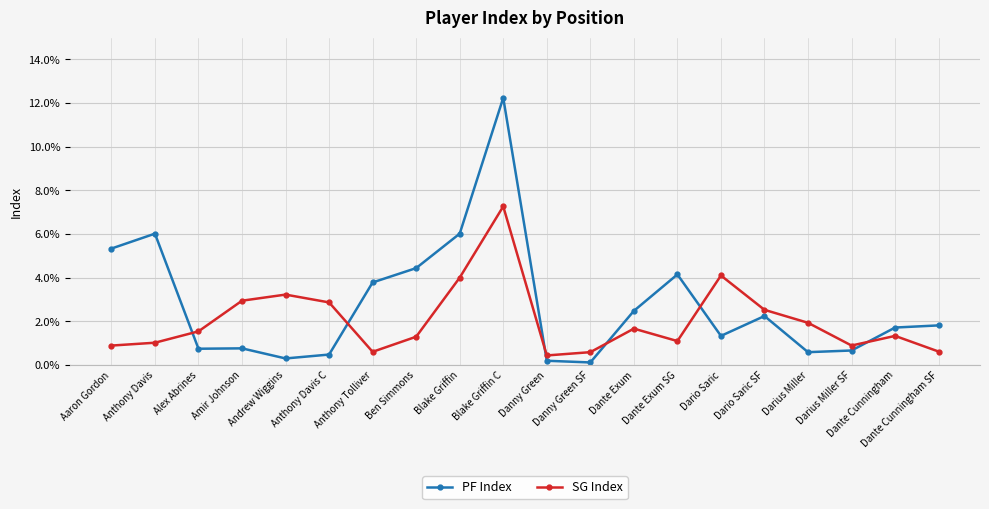

The SG Index series shows 0.0 at Anthony Davis C. True or false?

False